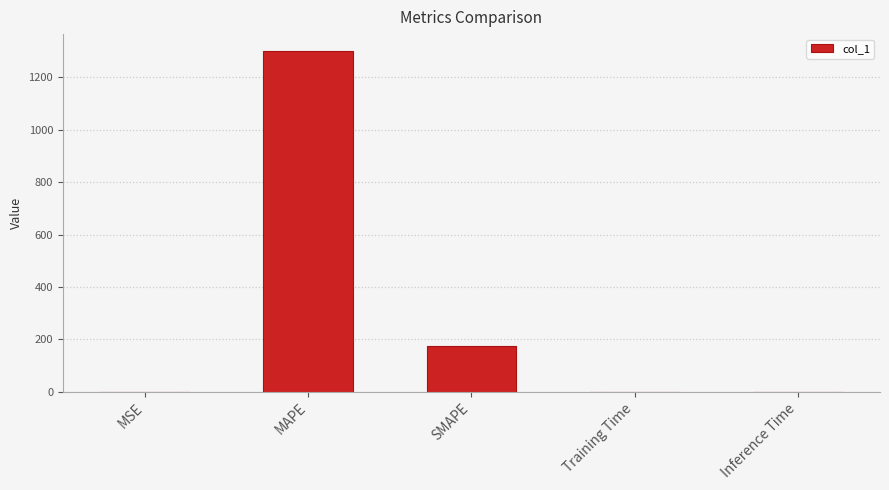

True or false: the data shows 0.0 at MSE.

True